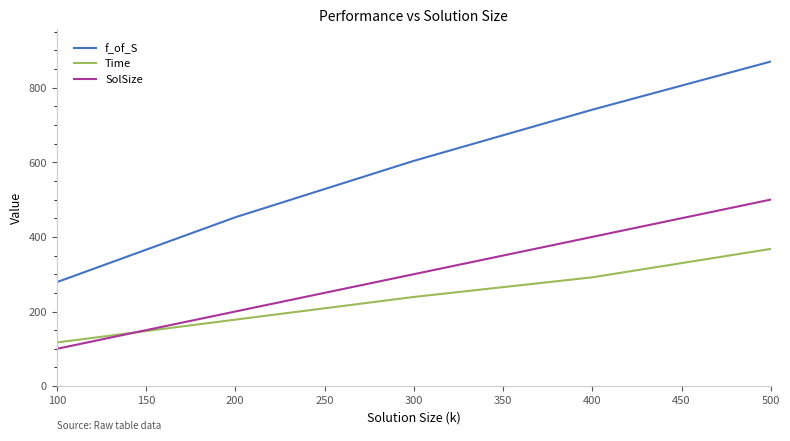

What are all the series names shown in the legend?

f_of_S, Time, SolSize